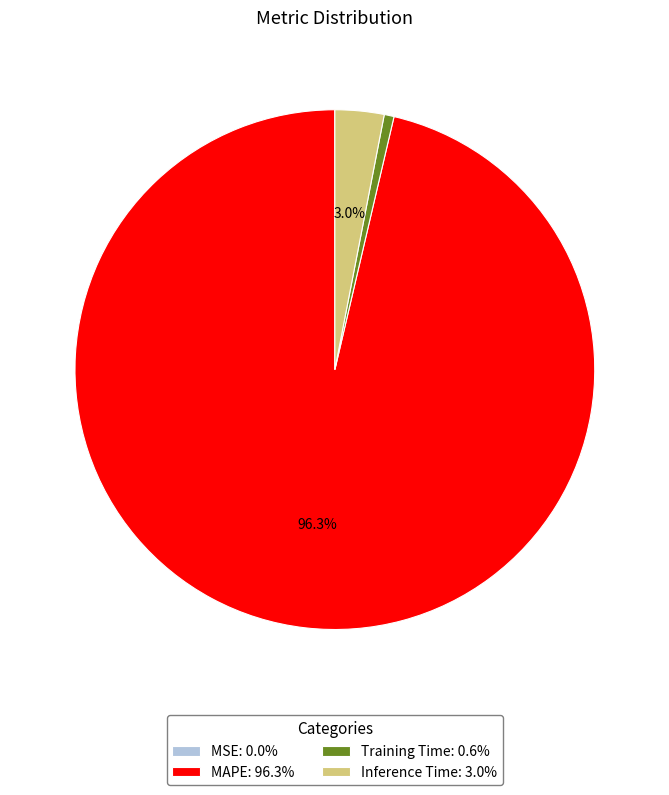

The Training Time slice represents 1% of the pie. True or false?

True